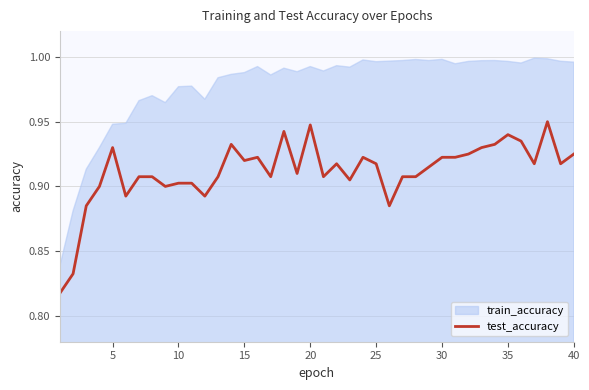

The test_accuracy series shows 0.4 at 30. True or false?

False